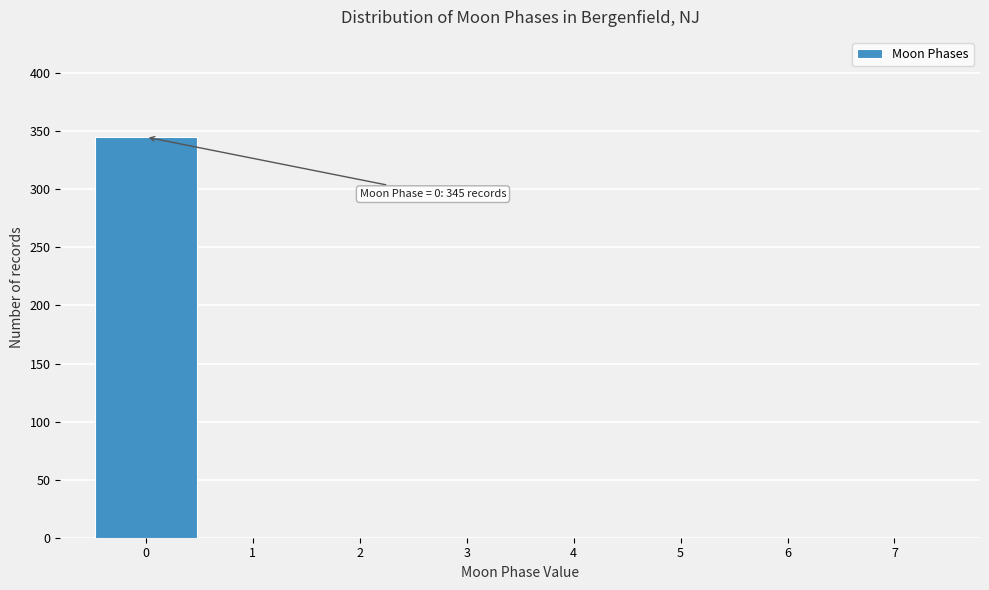

Over which range of the x-axis is the bar tallest?

-0.5 to 0.5